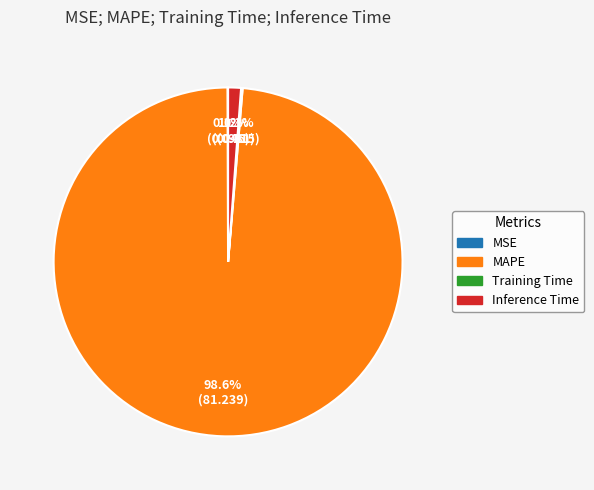

Which category has the biggest portion of the pie?

MAPE